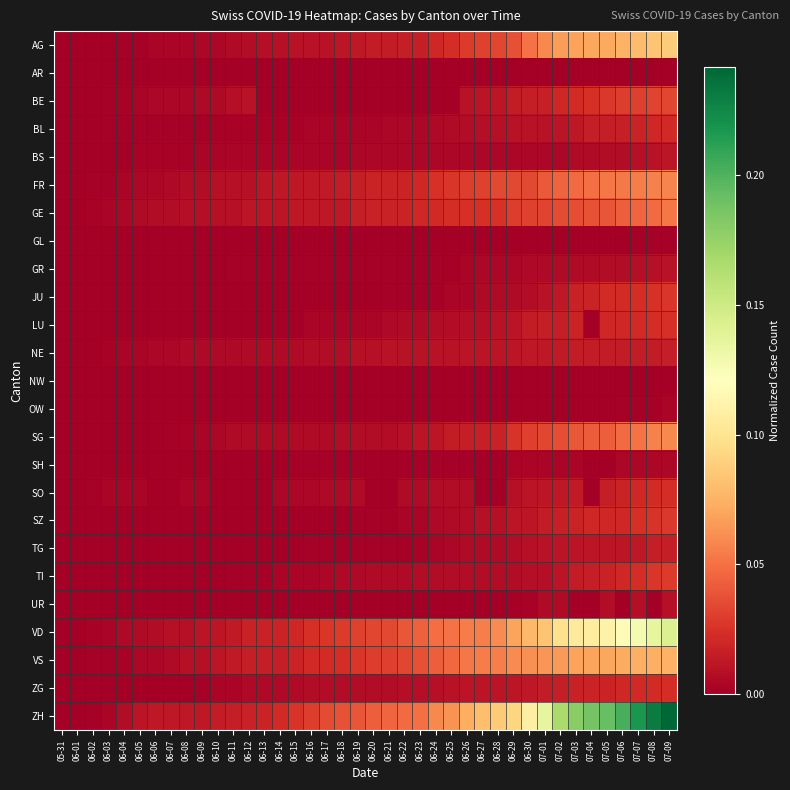

Reading right to left, transcribe all the data shown in this chart.

AG: 07-09=0.1	07-08=0.1	07-07=0.1	07-06=0.1	07-05=0.1	07-04=0.1	07-03=0.1	07-02=0.1	07-01=0.1	06-30=0.1	06-29=0.0	06-28=0.0	06-27=0.0	06-26=0.0	06-25=0.0	06-24=0.0	06-23=0.0	06-22=0.0	06-21=0.0	06-20=0.0	06-19=0.0	06-18=0.0	06-17=0.0	06-16=0.0	06-15=0.0	06-14=0.0	06-13=0.0	06-12=0.0	06-11=0.0	06-10=0.0	06-09=0.0	06-08=0.0	06-07=0.0	06-06=0.0	06-05=0.0	06-04=0.0	06-03=0.0	06-02=0.0	06-01=0.0	05-31=0.0
AR: 07-09=0.0	07-08=0.0	07-07=0.0	07-06=0.0	07-05=0.0	07-04=0.0	07-03=0.0	07-02=0.0	07-01=0.0	06-30=0.0	06-29=0.0	06-28=0.0	06-27=0.0	06-26=0.0	06-25=0.0	06-24=0.0	06-23=0.0	06-22=0.0	06-21=0.0	06-20=0.0	06-19=0.0	06-18=0.0	06-17=0.0	06-16=0.0	06-15=0.0	06-14=0.0	06-13=0.0	06-12=0.0	06-11=0.0	06-10=0.0	06-09=0.0	06-08=0.0	06-07=0.0	06-06=0.0	06-05=0.0	06-04=0.0	06-03=0.0	06-02=0.0	06-01=0.0	05-31=0.0
BE: 07-09=0.0	07-08=0.0	07-07=0.0	07-06=0.0	07-05=0.0	07-04=0.0	07-03=0.0	07-02=0.0	07-01=0.0	06-30=0.0	06-29=0.0	06-28=0.0	06-27=0.0	06-26=0.0	06-25=0.0	06-24=0.0	06-23=0.0	06-22=0.0	06-21=0.0	06-20=0.0	06-19=0.0	06-18=0.0	06-17=0.0	06-16=0.0	06-15=0.0	06-14=0.0	06-13=0.0	06-12=0.0	06-11=0.0	06-10=0.0	06-09=0.0	06-08=0.0	06-07=0.0	06-06=0.0	06-05=0.0	06-04=0.0	06-03=0.0	06-02=0.0	06-01=0.0	05-31=0.0
BL: 07-09=0.0	07-08=0.0	07-07=0.0	07-06=0.0	07-05=0.0	07-04=0.0	07-03=0.0	07-02=0.0	07-01=0.0	06-30=0.0	06-29=0.0	06-28=0.0	06-27=0.0	06-26=0.0	06-25=0.0	06-24=0.0	06-23=0.0	06-22=0.0	06-21=0.0	06-20=0.0	06-19=0.0	06-18=0.0	06-17=0.0	06-16=0.0	06-15=0.0	06-14=0.0	06-13=0.0	06-12=0.0	06-11=0.0	06-10=0.0	06-09=0.0	06-08=0.0	06-07=0.0	06-06=0.0	06-05=0.0	06-04=0.0	06-03=0.0	06-02=0.0	06-01=0.0	05-31=0.0
BS: 07-09=0.0	07-08=0.0	07-07=0.0	07-06=0.0	07-05=0.0	07-04=0.0	07-03=0.0	07-02=0.0	07-01=0.0	06-30=0.0	06-29=0.0	06-28=0.0	06-27=0.0	06-26=0.0	06-25=0.0	06-24=0.0	06-23=0.0	06-22=0.0	06-21=0.0	06-20=0.0	06-19=0.0	06-18=0.0	06-17=0.0	06-16=0.0	06-15=0.0	06-14=0.0	06-13=0.0	06-12=0.0	06-11=0.0	06-10=0.0	06-09=0.0	06-08=0.0	06-07=0.0	06-06=0.0	06-05=0.0	06-04=0.0	06-03=0.0	06-02=0.0	06-01=0.0	05-31=0.0
FR: 07-09=0.1	07-08=0.1	07-07=0.1	07-06=0.1	07-05=0.1	07-04=0.0	07-03=0.0	07-02=0.0	07-01=0.0	06-30=0.0	06-29=0.0	06-28=0.0	06-27=0.0	06-26=0.0	06-25=0.0	06-24=0.0	06-23=0.0	06-22=0.0	06-21=0.0	06-20=0.0	06-19=0.0	06-18=0.0	06-17=0.0	06-16=0.0	06-15=0.0	06-14=0.0	06-13=0.0	06-12=0.0	06-11=0.0	06-10=0.0	06-09=0.0	06-08=0.0	06-07=0.0	06-06=0.0	06-05=0.0	06-04=0.0	06-03=0.0	06-02=0.0	06-01=0.0	05-31=0.0
GE: 07-09=0.1	07-08=0.0	07-07=0.0	07-06=0.0	07-05=0.0	07-04=0.0	07-03=0.0	07-02=0.0	07-01=0.0	06-30=0.0	06-29=0.0	06-28=0.0	06-27=0.0	06-26=0.0	06-25=0.0	06-24=0.0	06-23=0.0	06-22=0.0	06-21=0.0	06-20=0.0	06-19=0.0	06-18=0.0	06-17=0.0	06-16=0.0	06-15=0.0	06-14=0.0	06-13=0.0	06-12=0.0	06-11=0.0	06-10=0.0	06-09=0.0	06-08=0.0	06-07=0.0	06-06=0.0	06-05=0.0	06-04=0.0	06-03=0.0	06-02=0.0	06-01=0.0	05-31=0.0
GL: 07-09=0.0	07-08=0.0	07-07=0.0	07-06=0.0	07-05=0.0	07-04=0.0	07-03=0.0	07-02=0.0	07-01=0.0	06-30=0.0	06-29=0.0	06-28=0.0	06-27=0.0	06-26=0.0	06-25=0.0	06-24=0.0	06-23=0.0	06-22=0.0	06-21=0.0	06-20=0.0	06-19=0.0	06-18=0.0	06-17=0.0	06-16=0.0	06-15=0.0	06-14=0.0	06-13=0.0	06-12=0.0	06-11=0.0	06-10=0.0	06-09=0.0	06-08=0.0	06-07=0.0	06-06=0.0	06-05=0.0	06-04=0.0	06-03=0.0	06-02=0.0	06-01=0.0	05-31=0.0
GR: 07-09=0.0	07-08=0.0	07-07=0.0	07-06=0.0	07-05=0.0	07-04=0.0	07-03=0.0	07-02=0.0	07-01=0.0	06-30=0.0	06-29=0.0	06-28=0.0	06-27=0.0	06-26=0.0	06-25=0.0	06-24=0.0	06-23=0.0	06-22=0.0	06-21=0.0	06-20=0.0	06-19=0.0	06-18=0.0	06-17=0.0	06-16=0.0	06-15=0.0	06-14=0.0	06-13=0.0	06-12=0.0	06-11=0.0	06-10=0.0	06-09=0.0	06-08=0.0	06-07=0.0	06-06=0.0	06-05=0.0	06-04=0.0	06-03=0.0	06-02=0.0	06-01=0.0	05-31=0.0
JU: 07-09=0.0	07-08=0.0	07-07=0.0	07-06=0.0	07-05=0.0	07-04=0.0	07-03=0.0	07-02=0.0	07-01=0.0	06-30=0.0	06-29=0.0	06-28=0.0	06-27=0.0	06-26=0.0	06-25=0.0	06-24=0.0	06-23=0.0	06-22=0.0	06-21=0.0	06-20=0.0	06-19=0.0	06-18=0.0	06-17=0.0	06-16=0.0	06-15=0.0	06-14=0.0	06-13=0.0	06-12=0.0	06-11=0.0	06-10=0.0	06-09=0.0	06-08=0.0	06-07=0.0	06-06=0.0	06-05=0.0	06-04=0.0	06-03=0.0	06-02=0.0	06-01=0.0	05-31=0.0
LU: 07-09=0.0	07-08=0.0	07-07=0.0	07-06=0.0	07-05=0.0	07-04=0.0	07-03=0.0	07-02=0.0	07-01=0.0	06-30=0.0	06-29=0.0	06-28=0.0	06-27=0.0	06-26=0.0	06-25=0.0	06-24=0.0	06-23=0.0	06-22=0.0	06-21=0.0	06-20=0.0	06-19=0.0	06-18=0.0	06-17=0.0	06-16=0.0	06-15=0.0	06-14=0.0	06-13=0.0	06-12=0.0	06-11=0.0	06-10=0.0	06-09=0.0	06-08=0.0	06-07=0.0	06-06=0.0	06-05=0.0	06-04=0.0	06-03=0.0	06-02=0.0	06-01=0.0	05-31=0.0
NE: 07-09=0.0	07-08=0.0	07-07=0.0	07-06=0.0	07-05=0.0	07-04=0.0	07-03=0.0	07-02=0.0	07-01=0.0	06-30=0.0	06-29=0.0	06-28=0.0	06-27=0.0	06-26=0.0	06-25=0.0	06-24=0.0	06-23=0.0	06-22=0.0	06-21=0.0	06-20=0.0	06-19=0.0	06-18=0.0	06-17=0.0	06-16=0.0	06-15=0.0	06-14=0.0	06-13=0.0	06-12=0.0	06-11=0.0	06-10=0.0	06-09=0.0	06-08=0.0	06-07=0.0	06-06=0.0	06-05=0.0	06-04=0.0	06-03=0.0	06-02=0.0	06-01=0.0	05-31=0.0
NW: 07-09=0.0	07-08=0.0	07-07=0.0	07-06=0.0	07-05=0.0	07-04=0.0	07-03=0.0	07-02=0.0	07-01=0.0	06-30=0.0	06-29=0.0	06-28=0.0	06-27=0.0	06-26=0.0	06-25=0.0	06-24=0.0	06-23=0.0	06-22=0.0	06-21=0.0	06-20=0.0	06-19=0.0	06-18=0.0	06-17=0.0	06-16=0.0	06-15=0.0	06-14=0.0	06-13=0.0	06-12=0.0	06-11=0.0	06-10=0.0	06-09=0.0	06-08=0.0	06-07=0.0	06-06=0.0	06-05=0.0	06-04=0.0	06-03=0.0	06-02=0.0	06-01=0.0	05-31=0.0
OW: 07-09=0.0	07-08=0.0	07-07=0.0	07-06=0.0	07-05=0.0	07-04=0.0	07-03=0.0	07-02=0.0	07-01=0.0	06-30=0.0	06-29=0.0	06-28=0.0	06-27=0.0	06-26=0.0	06-25=0.0	06-24=0.0	06-23=0.0	06-22=0.0	06-21=0.0	06-20=0.0	06-19=0.0	06-18=0.0	06-17=0.0	06-16=0.0	06-15=0.0	06-14=0.0	06-13=0.0	06-12=0.0	06-11=0.0	06-10=0.0	06-09=0.0	06-08=0.0	06-07=0.0	06-06=0.0	06-05=0.0	06-04=0.0	06-03=0.0	06-02=0.0	06-01=0.0	05-31=0.0
SG: 07-09=0.1	07-08=0.1	07-07=0.1	07-06=0.0	07-05=0.0	07-04=0.0	07-03=0.0	07-02=0.0	07-01=0.0	06-30=0.0	06-29=0.0	06-28=0.0	06-27=0.0	06-26=0.0	06-25=0.0	06-24=0.0	06-23=0.0	06-22=0.0	06-21=0.0	06-20=0.0	06-19=0.0	06-18=0.0	06-17=0.0	06-16=0.0	06-15=0.0	06-14=0.0	06-13=0.0	06-12=0.0	06-11=0.0	06-10=0.0	06-09=0.0	06-08=0.0	06-07=0.0	06-06=0.0	06-05=0.0	06-04=0.0	06-03=0.0	06-02=0.0	06-01=0.0	05-31=0.0
SH: 07-09=0.0	07-08=0.0	07-07=0.0	07-06=0.0	07-05=0.0	07-04=0.0	07-03=0.0	07-02=0.0	07-01=0.0	06-30=0.0	06-29=0.0	06-28=0.0	06-27=0.0	06-26=0.0	06-25=0.0	06-24=0.0	06-23=0.0	06-22=0.0	06-21=0.0	06-20=0.0	06-19=0.0	06-18=0.0	06-17=0.0	06-16=0.0	06-15=0.0	06-14=0.0	06-13=0.0	06-12=0.0	06-11=0.0	06-10=0.0	06-09=0.0	06-08=0.0	06-07=0.0	06-06=0.0	06-05=0.0	06-04=0.0	06-03=0.0	06-02=0.0	06-01=0.0	05-31=0.0
SO: 07-09=0.0	07-08=0.0	07-07=0.0	07-06=0.0	07-05=0.0	07-04=0.0	07-03=0.0	07-02=0.0	07-01=0.0	06-30=0.0	06-29=0.0	06-28=0.0	06-27=0.0	06-26=0.0	06-25=0.0	06-24=0.0	06-23=0.0	06-22=0.0	06-21=0.0	06-20=0.0	06-19=0.0	06-18=0.0	06-17=0.0	06-16=0.0	06-15=0.0	06-14=0.0	06-13=0.0	06-12=0.0	06-11=0.0	06-10=0.0	06-09=0.0	06-08=0.0	06-07=0.0	06-06=0.0	06-05=0.0	06-04=0.0	06-03=0.0	06-02=0.0	06-01=0.0	05-31=0.0
SZ: 07-09=0.0	07-08=0.0	07-07=0.0	07-06=0.0	07-05=0.0	07-04=0.0	07-03=0.0	07-02=0.0	07-01=0.0	06-30=0.0	06-29=0.0	06-28=0.0	06-27=0.0	06-26=0.0	06-25=0.0	06-24=0.0	06-23=0.0	06-22=0.0	06-21=0.0	06-20=0.0	06-19=0.0	06-18=0.0	06-17=0.0	06-16=0.0	06-15=0.0	06-14=0.0	06-13=0.0	06-12=0.0	06-11=0.0	06-10=0.0	06-09=0.0	06-08=0.0	06-07=0.0	06-06=0.0	06-05=0.0	06-04=0.0	06-03=0.0	06-02=0.0	06-01=0.0	05-31=0.0
TG: 07-09=0.0	07-08=0.0	07-07=0.0	07-06=0.0	07-05=0.0	07-04=0.0	07-03=0.0	07-02=0.0	07-01=0.0	06-30=0.0	06-29=0.0	06-28=0.0	06-27=0.0	06-26=0.0	06-25=0.0	06-24=0.0	06-23=0.0	06-22=0.0	06-21=0.0	06-20=0.0	06-19=0.0	06-18=0.0	06-17=0.0	06-16=0.0	06-15=0.0	06-14=0.0	06-13=0.0	06-12=0.0	06-11=0.0	06-10=0.0	06-09=0.0	06-08=0.0	06-07=0.0	06-06=0.0	06-05=0.0	06-04=0.0	06-03=0.0	06-02=0.0	06-01=0.0	05-31=0.0
TI: 07-09=0.0	07-08=0.0	07-07=0.0	07-06=0.0	07-05=0.0	07-04=0.0	07-03=0.0	07-02=0.0	07-01=0.0	06-30=0.0	06-29=0.0	06-28=0.0	06-27=0.0	06-26=0.0	06-25=0.0	06-24=0.0	06-23=0.0	06-22=0.0	06-21=0.0	06-20=0.0	06-19=0.0	06-18=0.0	06-17=0.0	06-16=0.0	06-15=0.0	06-14=0.0	06-13=0.0	06-12=0.0	06-11=0.0	06-10=0.0	06-09=0.0	06-08=0.0	06-07=0.0	06-06=0.0	06-05=0.0	06-04=0.0	06-03=0.0	06-02=0.0	06-01=0.0	05-31=0.0
UR: 07-09=0.0	07-08=0.0	07-07=0.0	07-06=0.0	07-05=0.0	07-04=0.0	07-03=0.0	07-02=0.0	07-01=0.0	06-30=0.0	06-29=0.0	06-28=0.0	06-27=0.0	06-26=0.0	06-25=0.0	06-24=0.0	06-23=0.0	06-22=0.0	06-21=0.0	06-20=0.0	06-19=0.0	06-18=0.0	06-17=0.0	06-16=0.0	06-15=0.0	06-14=0.0	06-13=0.0	06-12=0.0	06-11=0.0	06-10=0.0	06-09=0.0	06-08=0.0	06-07=0.0	06-06=0.0	06-05=0.0	06-04=0.0	06-03=0.0	06-02=0.0	06-01=0.0	05-31=0.0
VD: 07-09=0.1	07-08=0.1	07-07=0.1	07-06=0.1	07-05=0.1	07-04=0.1	07-03=0.1	07-02=0.1	07-01=0.1	06-30=0.1	06-29=0.1	06-28=0.1	06-27=0.1	06-26=0.1	06-25=0.1	06-24=0.0	06-23=0.0	06-22=0.0	06-21=0.0	06-20=0.0	06-19=0.0	06-18=0.0	06-17=0.0	06-16=0.0	06-15=0.0	06-14=0.0	06-13=0.0	06-12=0.0	06-11=0.0	06-10=0.0	06-09=0.0	06-08=0.0	06-07=0.0	06-06=0.0	06-05=0.0	06-04=0.0	06-03=0.0	06-02=0.0	06-01=0.0	05-31=0.0
VS: 07-09=0.1	07-08=0.1	07-07=0.1	07-06=0.1	07-05=0.1	07-04=0.1	07-03=0.1	07-02=0.1	07-01=0.1	06-30=0.1	06-29=0.1	06-28=0.1	06-27=0.1	06-26=0.1	06-25=0.0	06-24=0.0	06-23=0.0	06-22=0.0	06-21=0.0	06-20=0.0	06-19=0.0	06-18=0.0	06-17=0.0	06-16=0.0	06-15=0.0	06-14=0.0	06-13=0.0	06-12=0.0	06-11=0.0	06-10=0.0	06-09=0.0	06-08=0.0	06-07=0.0	06-06=0.0	06-05=0.0	06-04=0.0	06-03=0.0	06-02=0.0	06-01=0.0	05-31=0.0
ZG: 07-09=0.0	07-08=0.0	07-07=0.0	07-06=0.0	07-05=0.0	07-04=0.0	07-03=0.0	07-02=0.0	07-01=0.0	06-30=0.0	06-29=0.0	06-28=0.0	06-27=0.0	06-26=0.0	06-25=0.0	06-24=0.0	06-23=0.0	06-22=0.0	06-21=0.0	06-20=0.0	06-19=0.0	06-18=0.0	06-17=0.0	06-16=0.0	06-15=0.0	06-14=0.0	06-13=0.0	06-12=0.0	06-11=0.0	06-10=0.0	06-09=0.0	06-08=0.0	06-07=0.0	06-06=0.0	06-05=0.0	06-04=0.0	06-03=0.0	06-02=0.0	06-01=0.0	05-31=0.0
ZH: 07-09=0.2	07-08=0.2	07-07=0.2	07-06=0.2	07-05=0.2	07-04=0.2	07-03=0.2	07-02=0.2	07-01=0.1	06-30=0.1	06-29=0.1	06-28=0.1	06-27=0.1	06-26=0.1	06-25=0.1	06-24=0.1	06-23=0.0	06-22=0.0	06-21=0.0	06-20=0.0	06-19=0.0	06-18=0.0	06-17=0.0	06-16=0.0	06-15=0.0	06-14=0.0	06-13=0.0	06-12=0.0	06-11=0.0	06-10=0.0	06-09=0.0	06-08=0.0	06-07=0.0	06-06=0.0	06-05=0.0	06-04=0.0	06-03=0.0	06-02=0.0	06-01=0.0	05-31=0.0